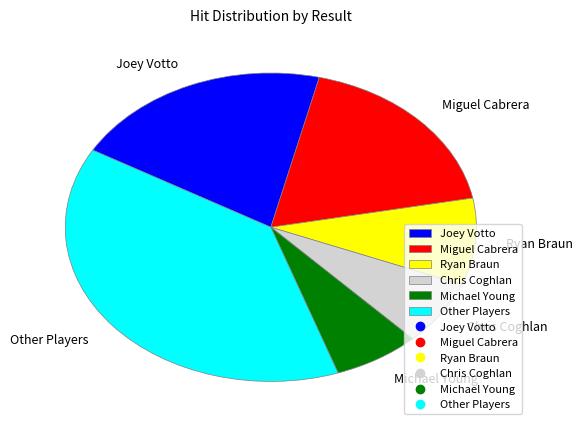

Which has a higher value, Ryan Braun or Miguel Cabrera?

Miguel Cabrera